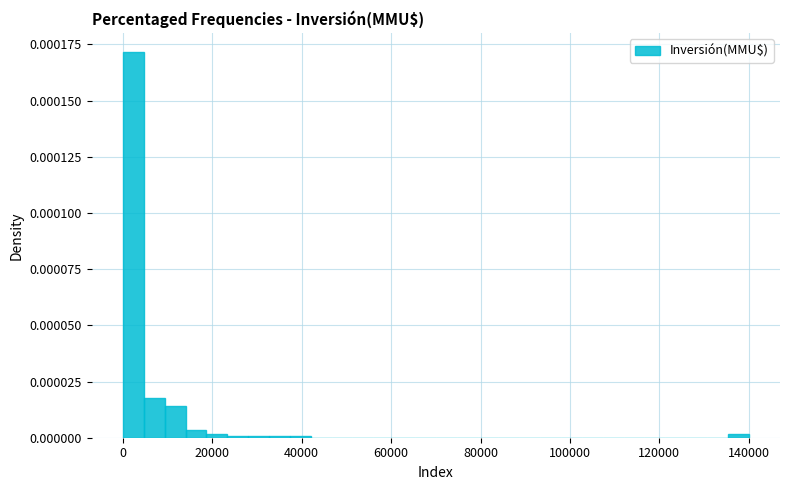

Around what value on the x-axis is the tallest bar? Give the approximate position of its centre, as read against the axis.

2000